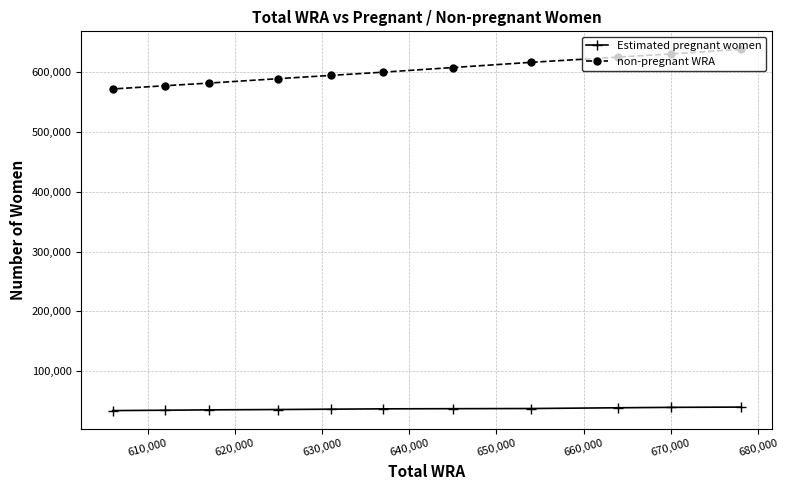

What is the value of the Estimated pregnant women point at the 7th from the left?

37365.3